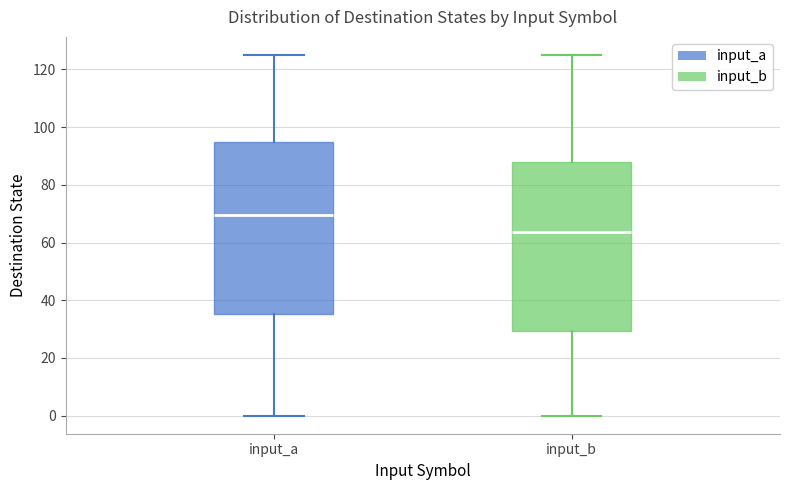

Which box's median line is the highest?

input_a